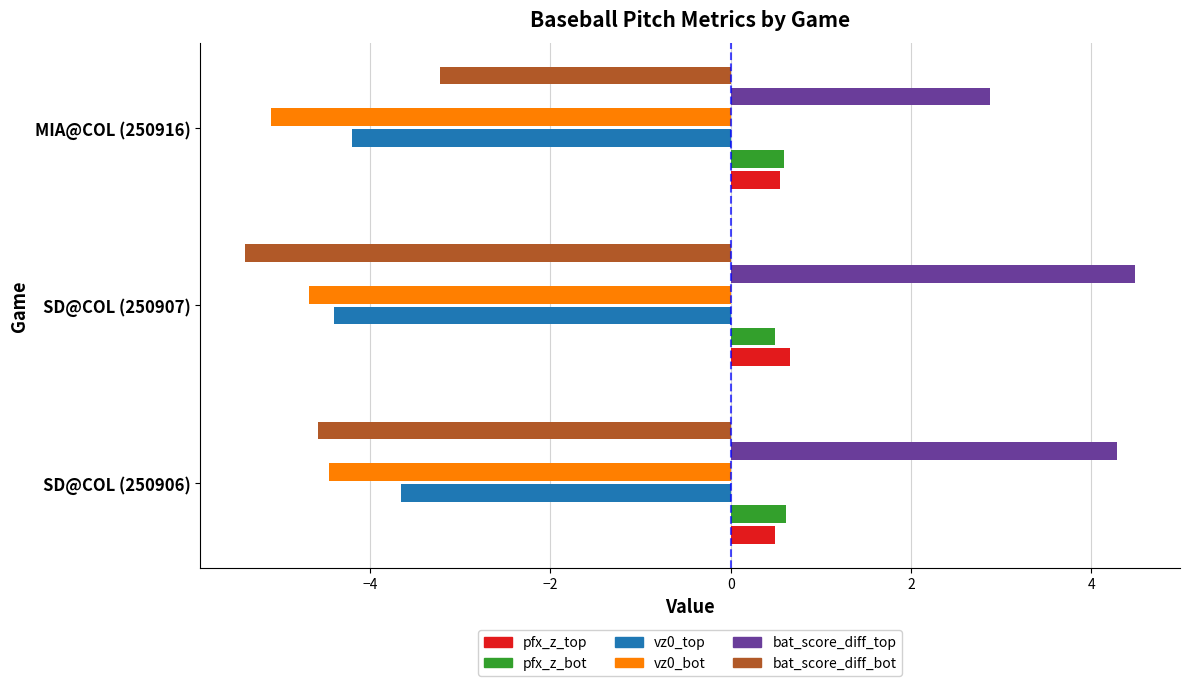

What is the sum of the vz0_top values at SD@COL (250907) and MIA@COL (250916)?

-8.6